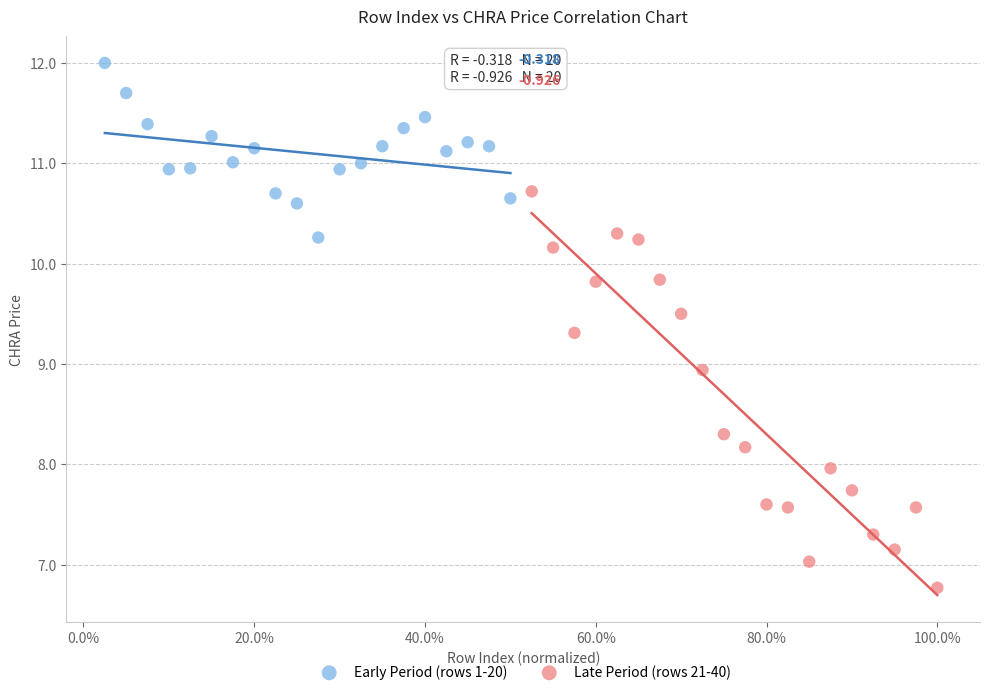

Which series contains the highest Y value?

Early Period (rows 1-20)